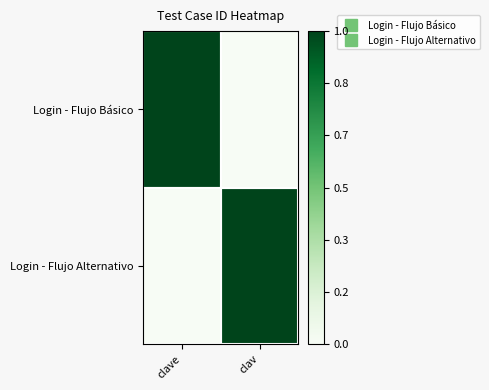

At how many categories does at least one series exceed 0?

2